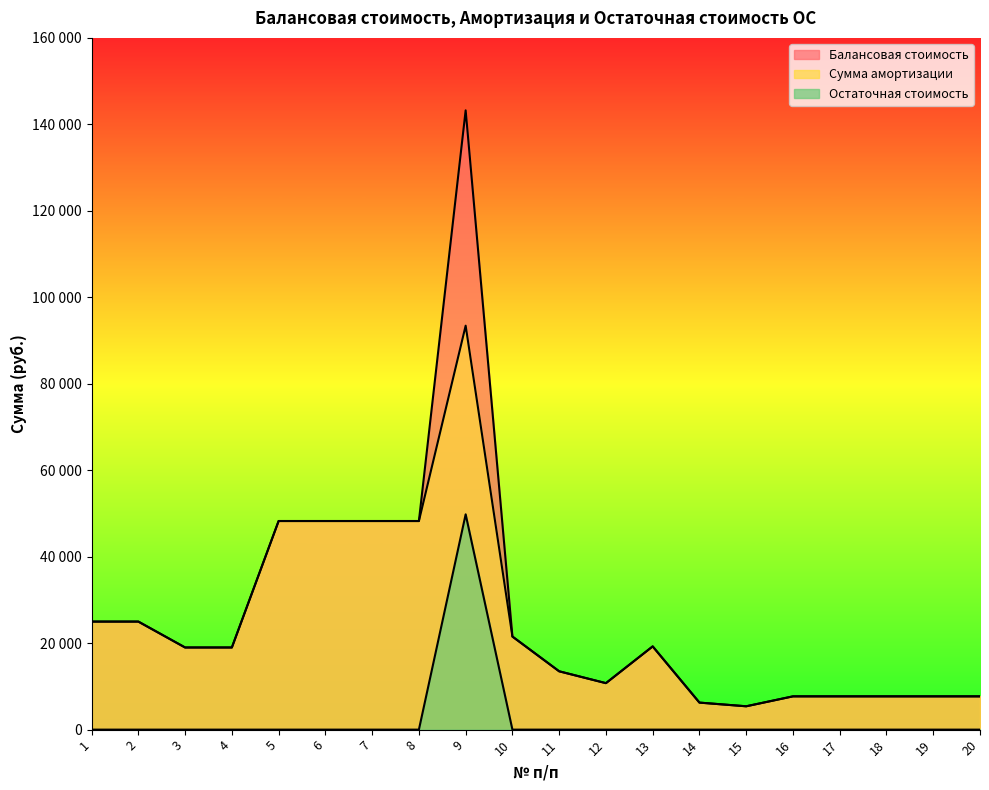

Count the number of categories in the chart.

20